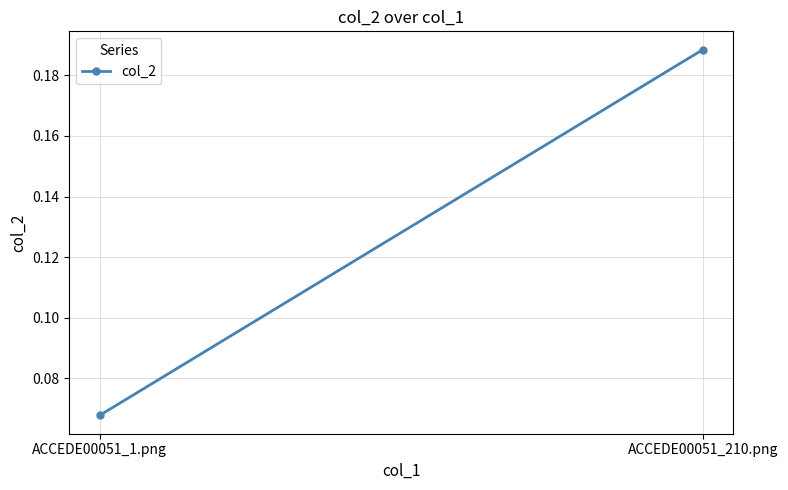

What is the difference between the values at ACCEDE00051_210.png and ACCEDE00051_1.png?

0.1